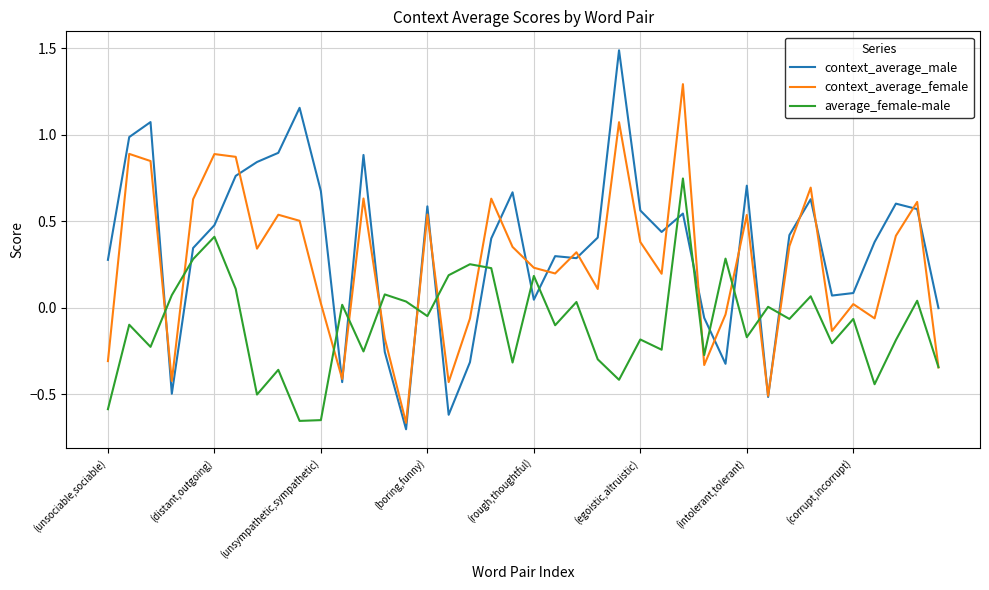

List the series in order of their peak value, lowest first.

average_female-male, context_average_female, context_average_male